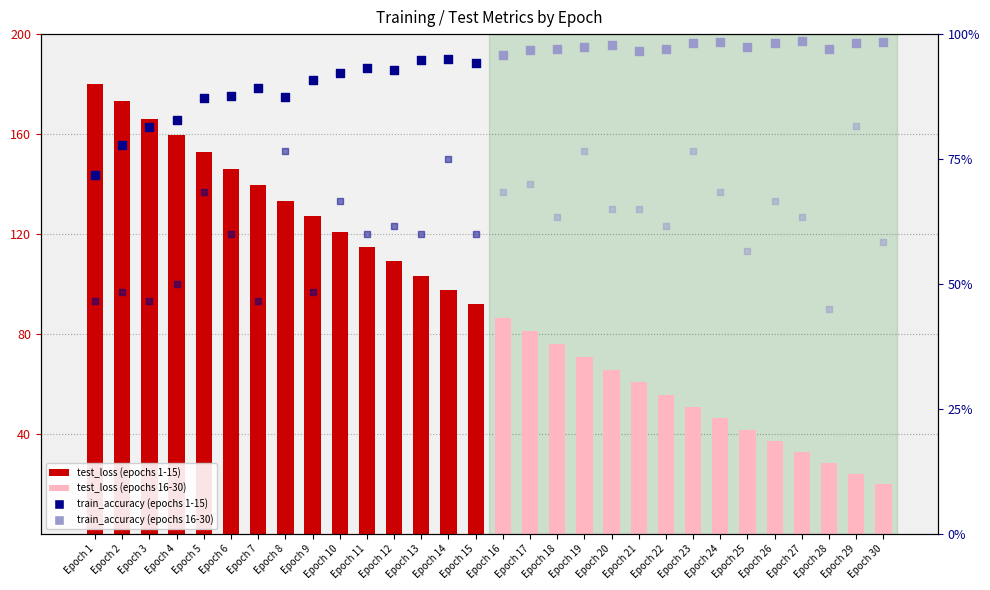

Approximately how many times larger is the value at Epoch 20 compared to Epoch 28?

2.3